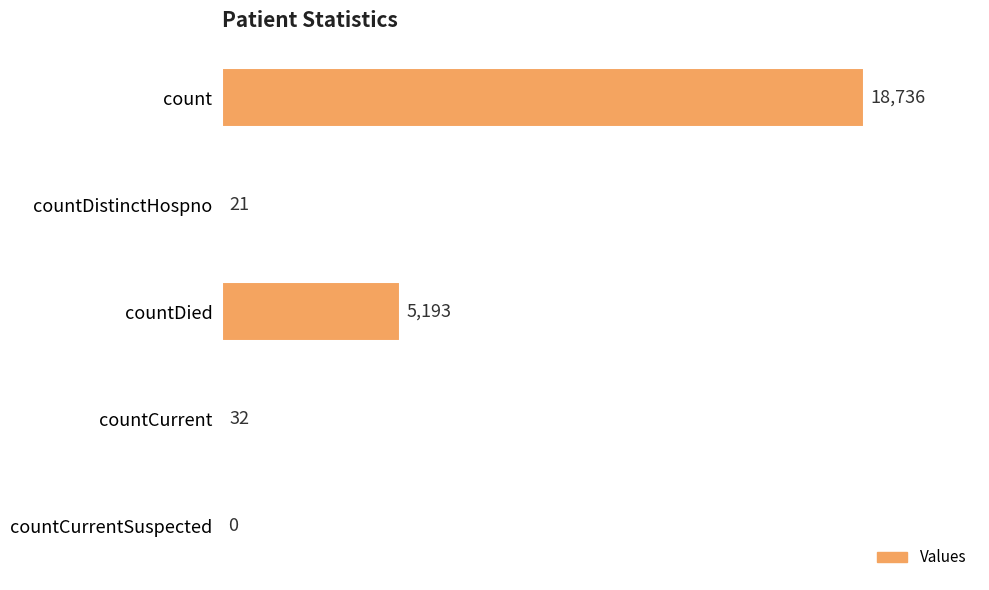

The value at countCurrentSuspected is 0. True or false?

True